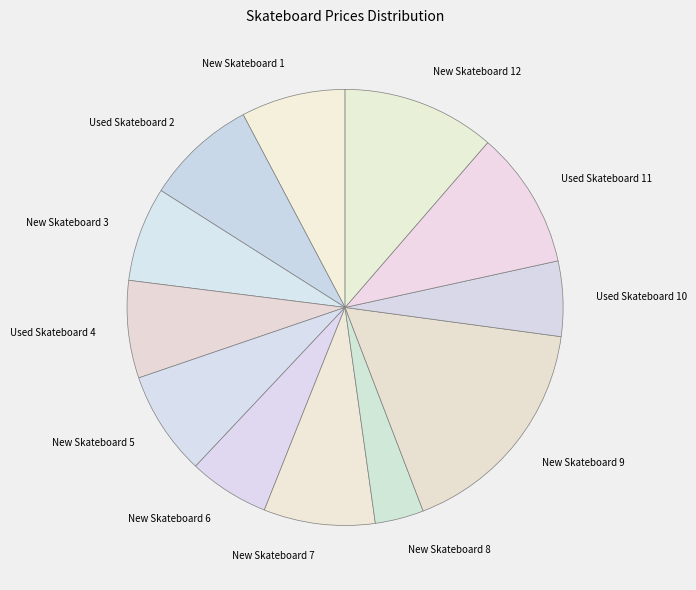

Is the sum of New Skateboard 7 and New Skateboard 6 greater than half?

No